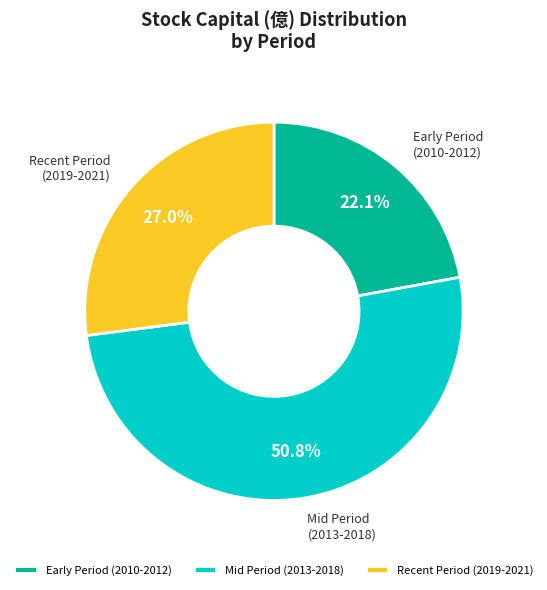

What percentage is NOT represented by Early Period (2010-2012)?

77.9%